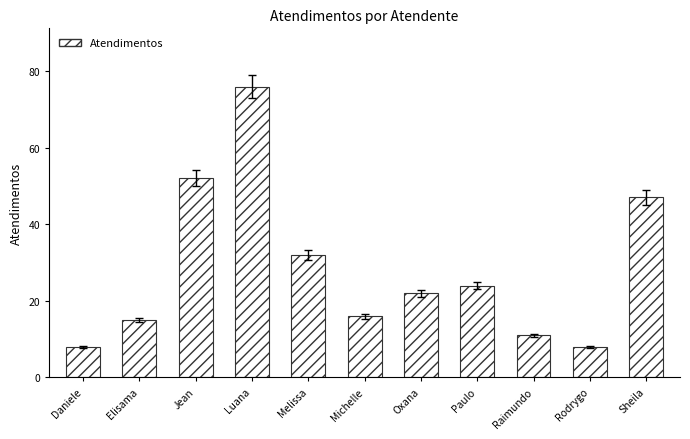

Reading left to right, extract all data points from this chart.

Daniele=8	Elisama=15	Jean=52	Luana=76	Melissa=32	Michelle=16	Oxana=22	Paulo=24	Raimundo=11	Rodrygo=8	Sheila=47